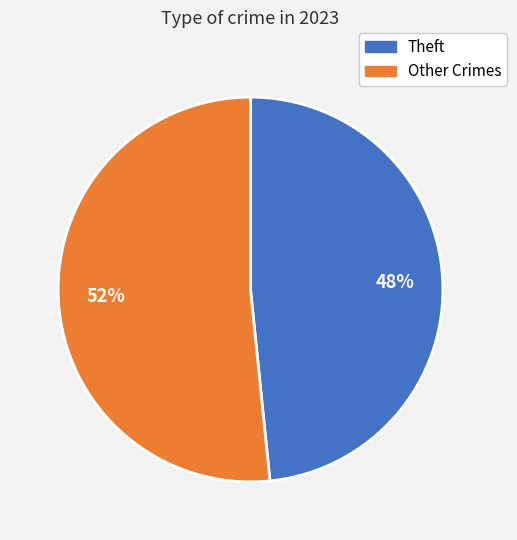

To the nearest percent, what is the average slice percentage?

50%